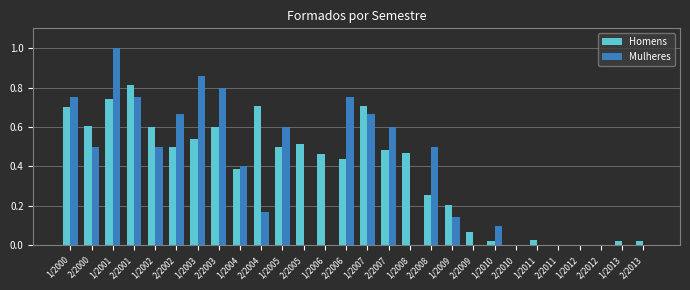

True or false: Mulheres has a value of 0.7 at 1/2011.

False